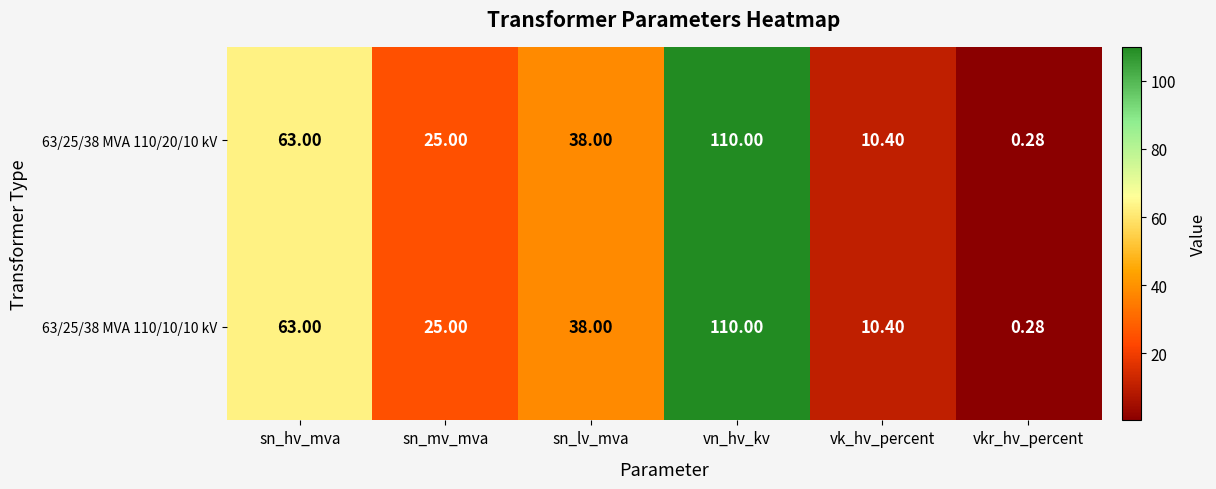

Which label corresponds to the smallest value in the chart?

vkr_hv_percent